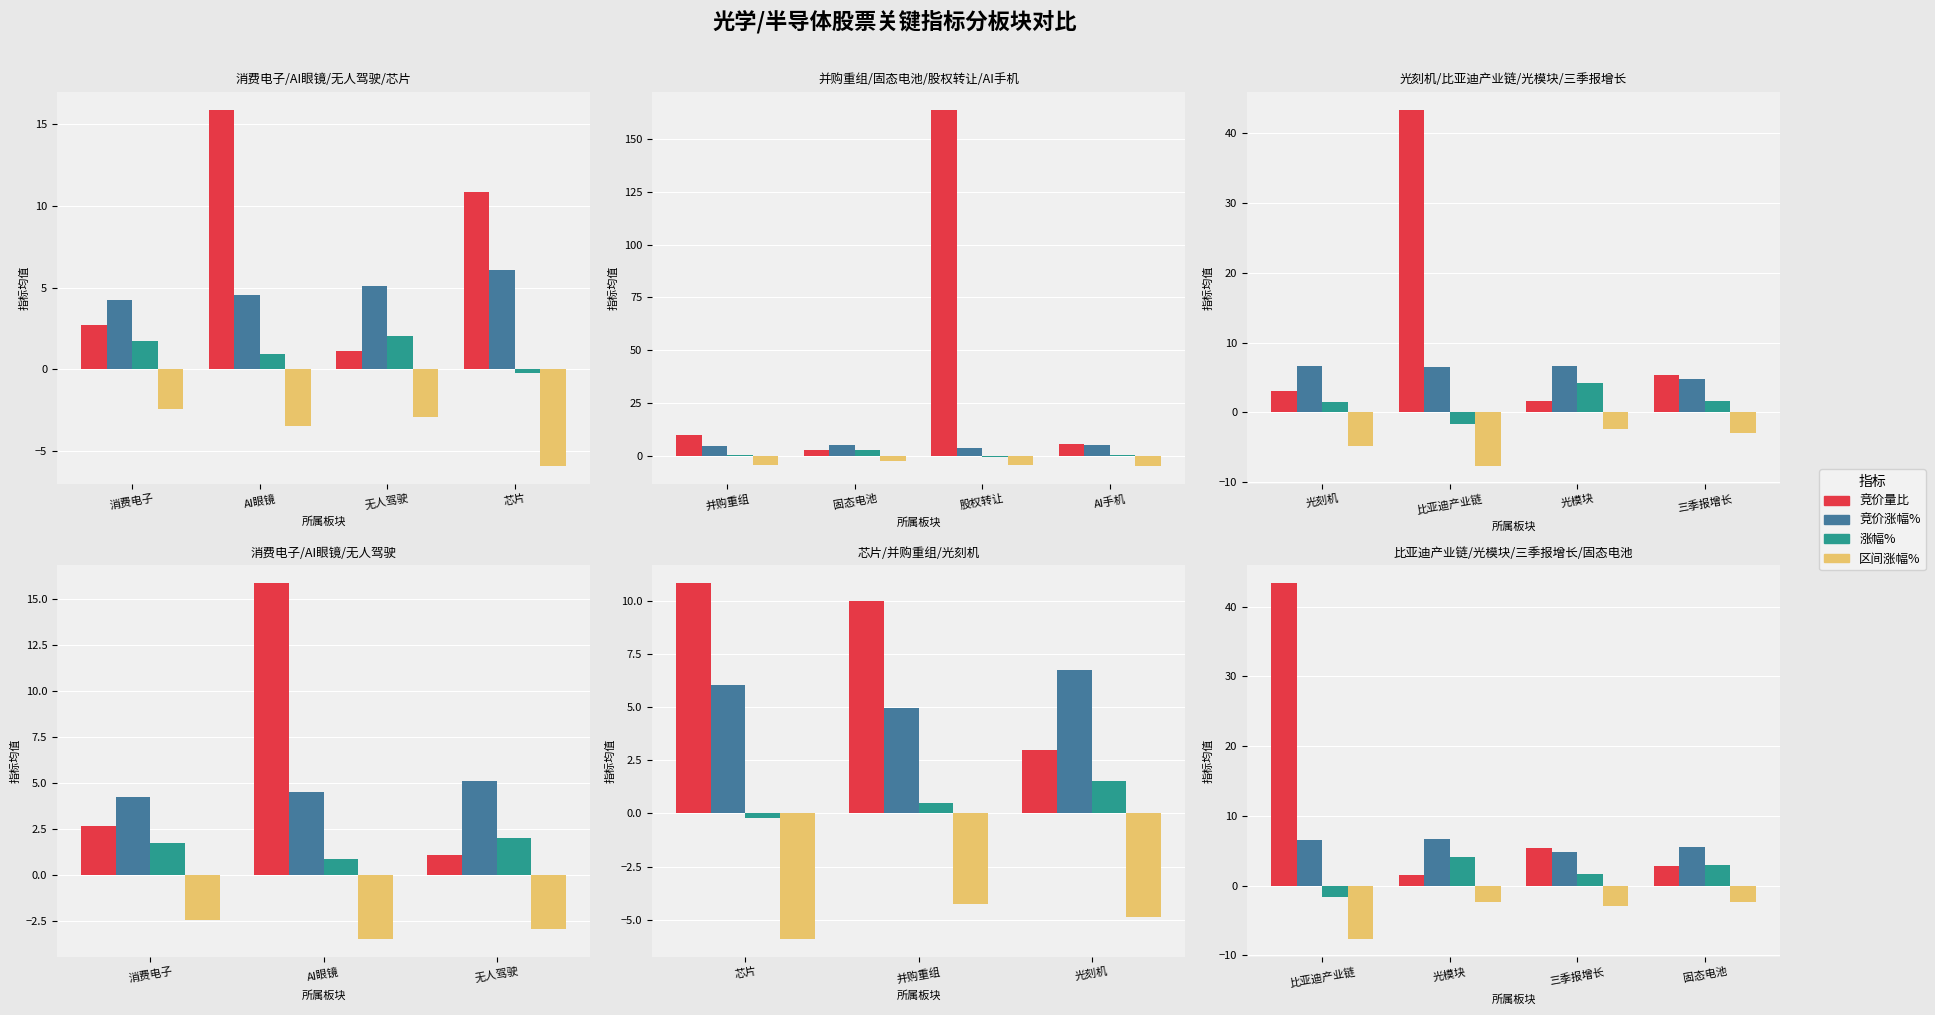

What is the difference between the second highest and second lowest values in the 涨幅% series?

1.3